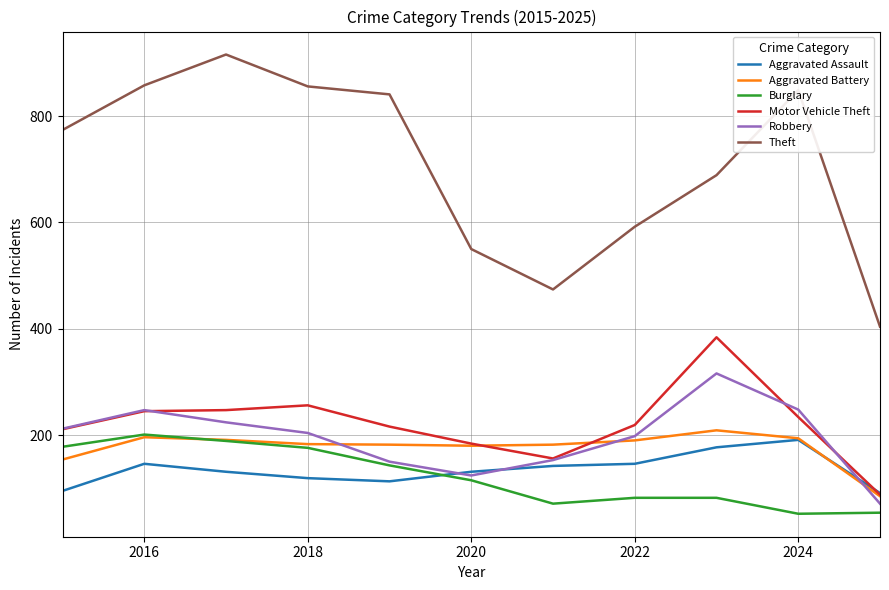

Which series has the largest range (max minus min)?

Theft